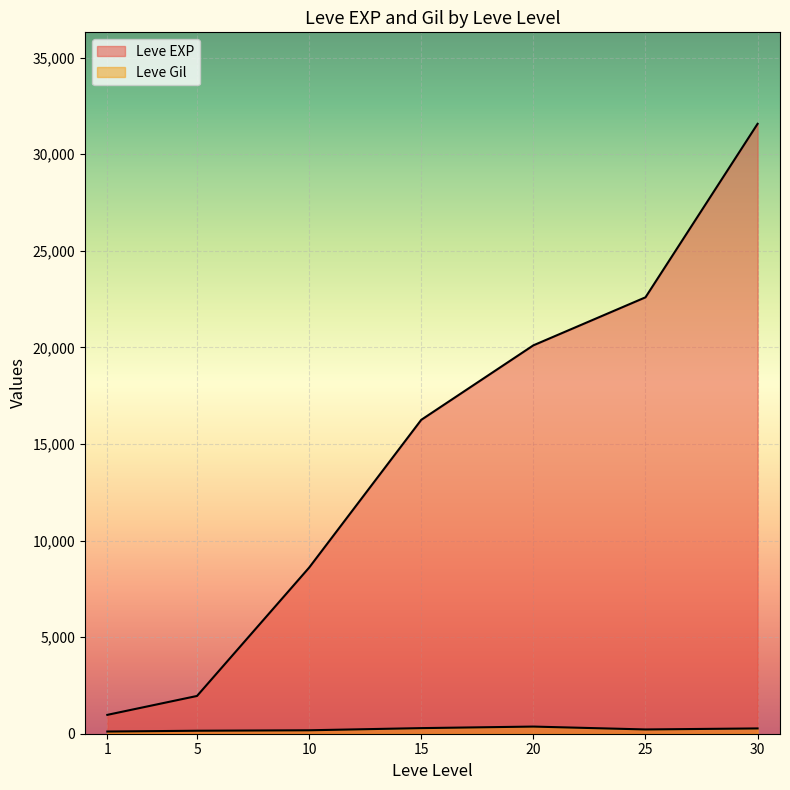

How many lines are shown in the chart?

2